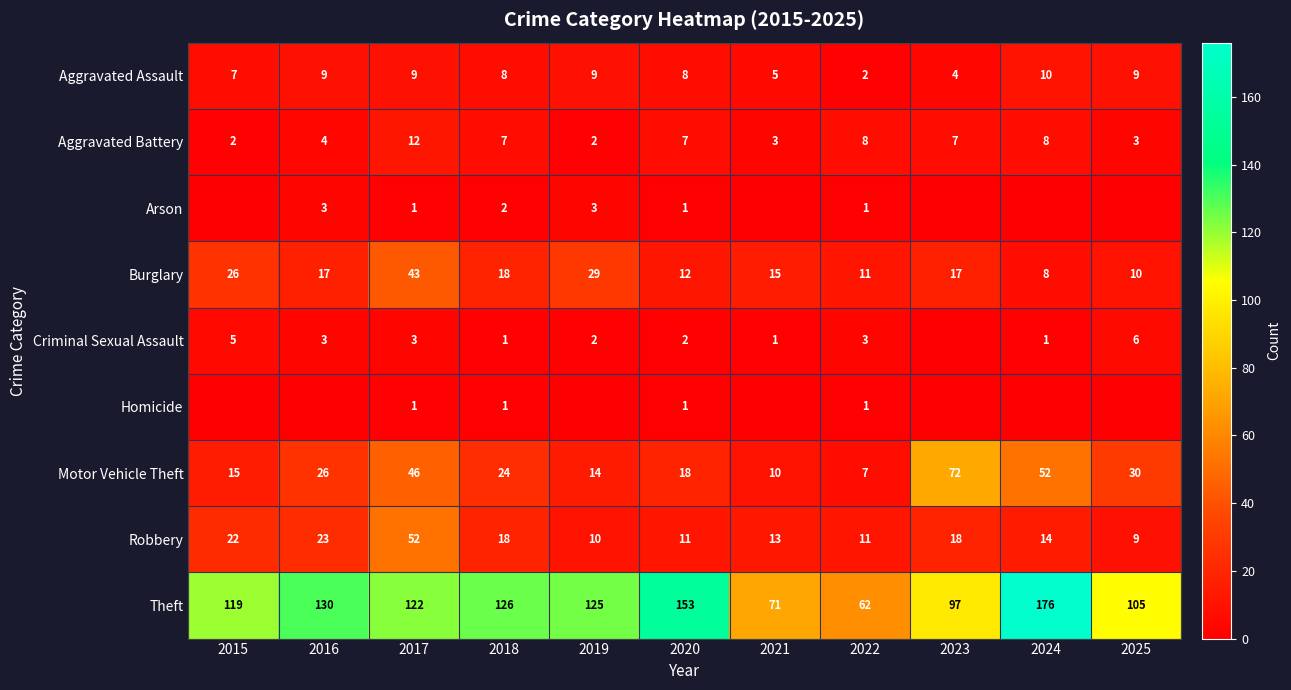

What is the maximum value shown in the chart?

176